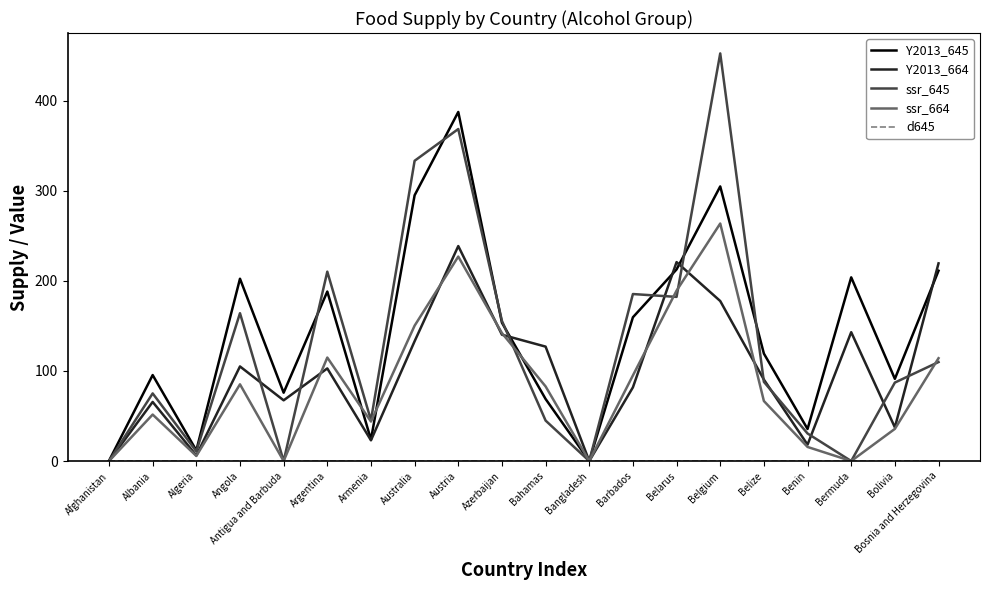

True or false: Y2013_664 has a value of 67.4 at Antigua and Barbuda.

True